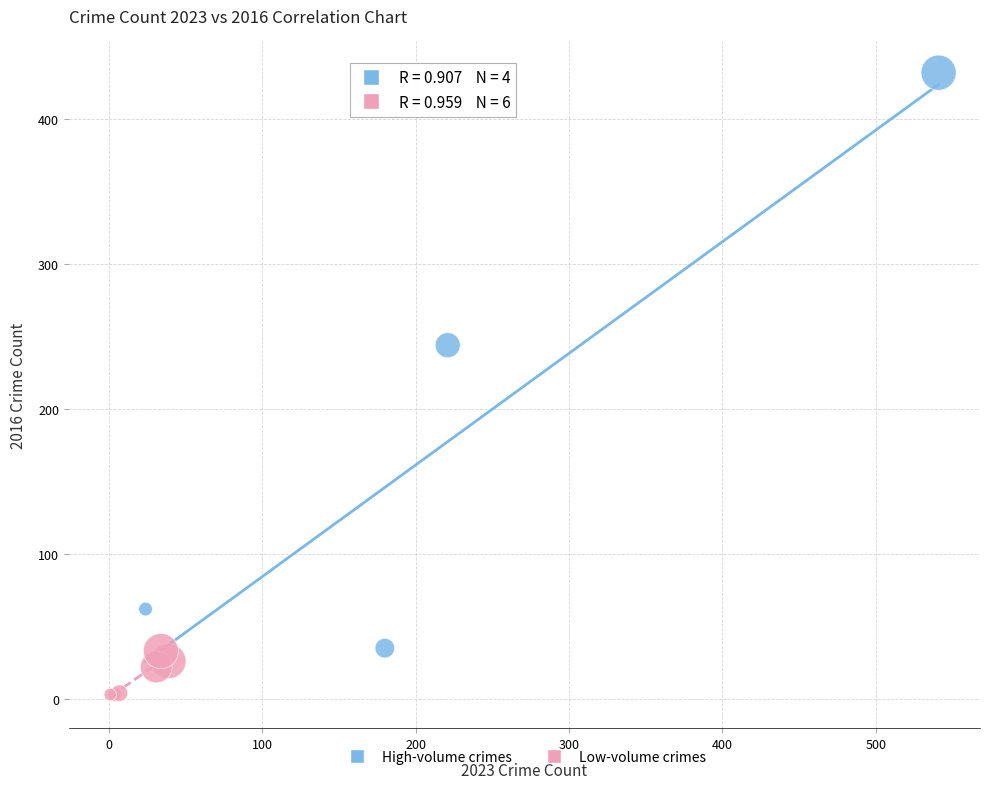

Which series contains the highest Y value?

High-volume crimes